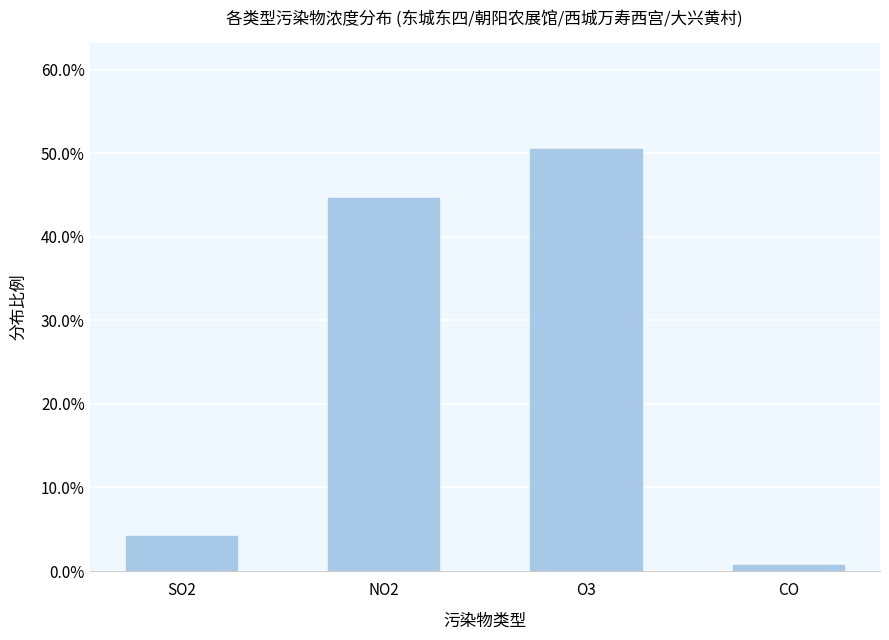

Rank the categories by value from lowest to highest.

CO, SO2, NO2, O3